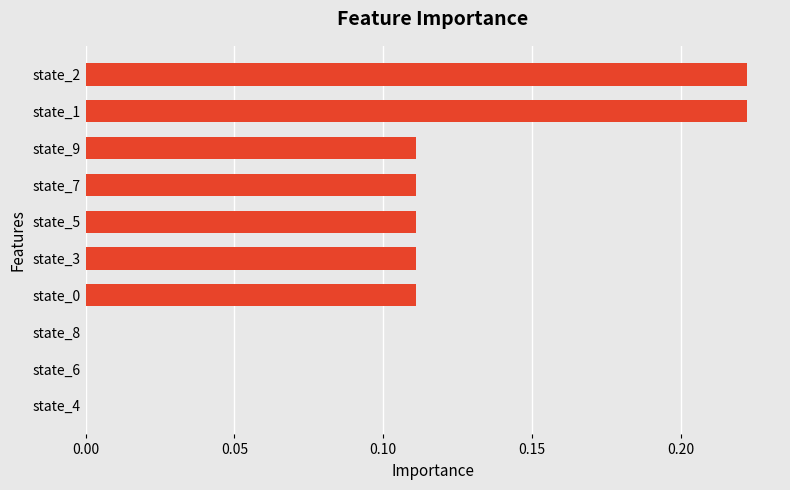

What is the sum of all values?

1.0